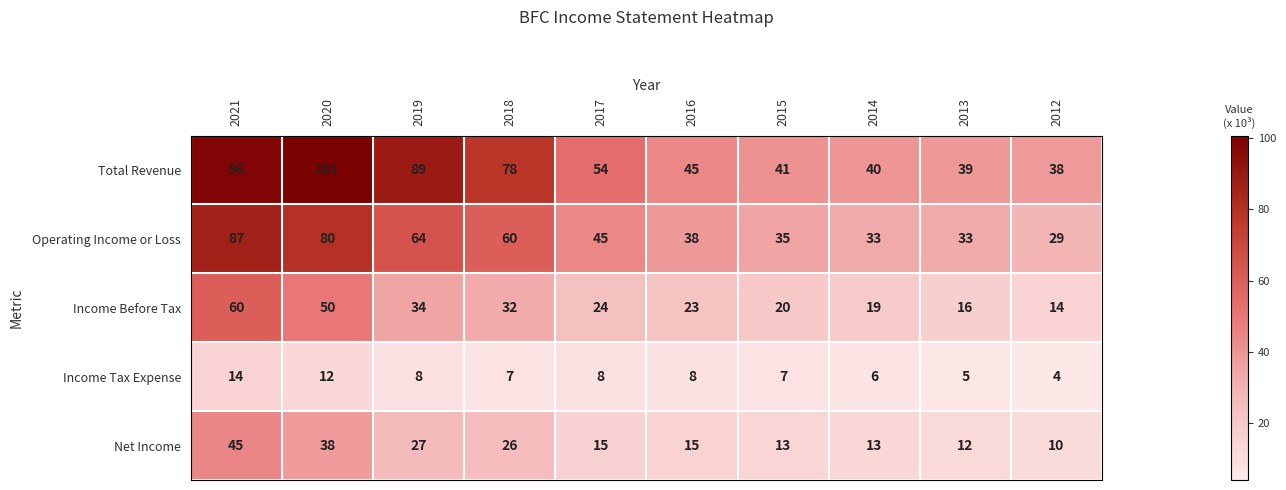

Rank the series by their maximum value, from highest to lowest.

Total Revenue, Operating Income or Loss, Income Before Tax, Net Income, Income Tax Expense